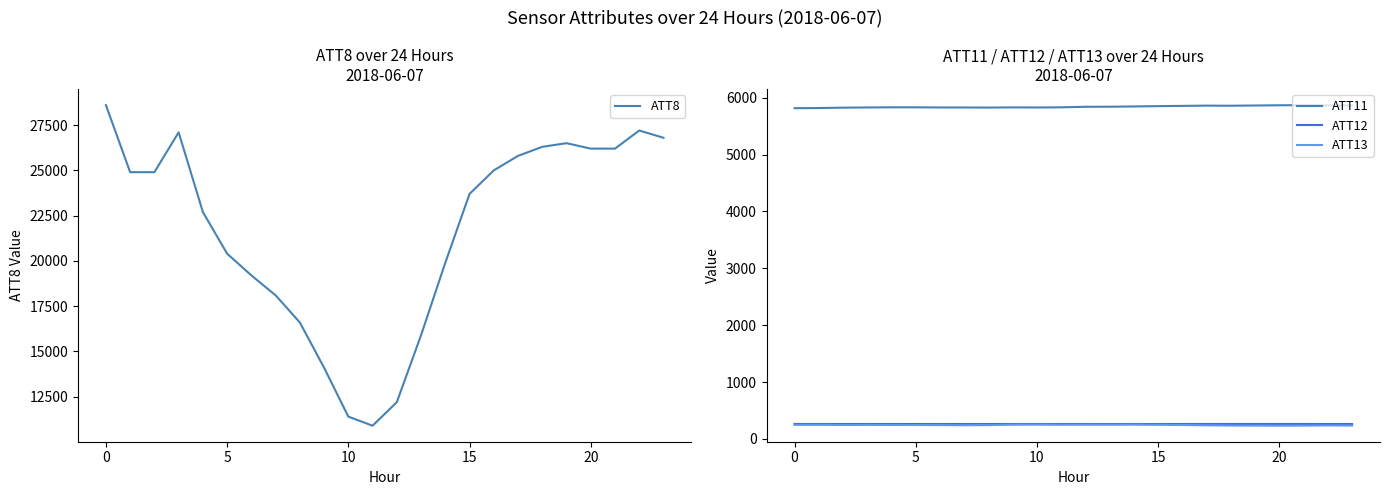

What is the maximum value for ATT8?

28600